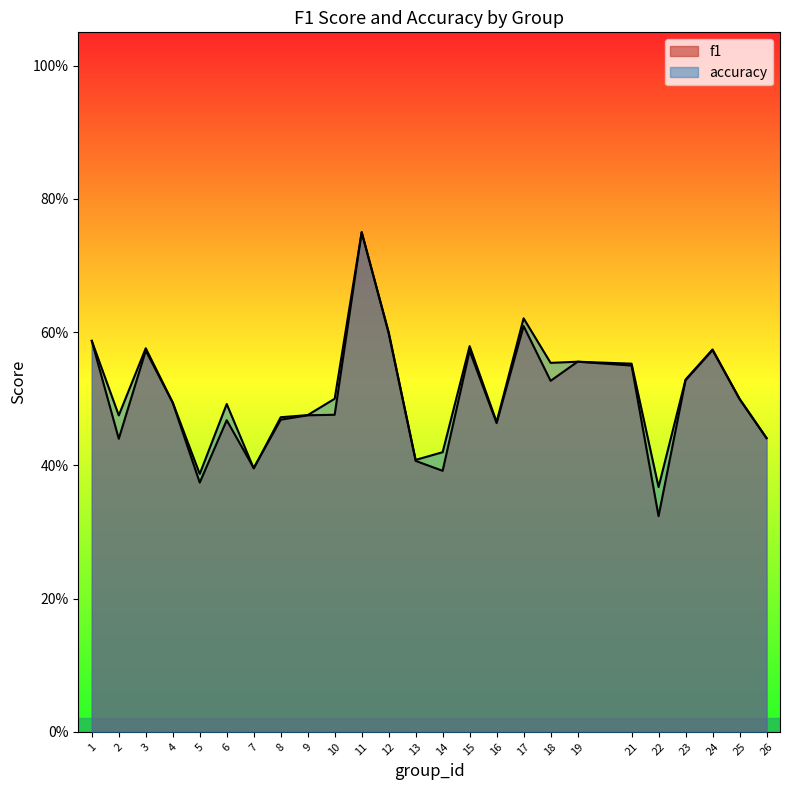

What is the value of the accuracy point at the 15th from the left?

0.6